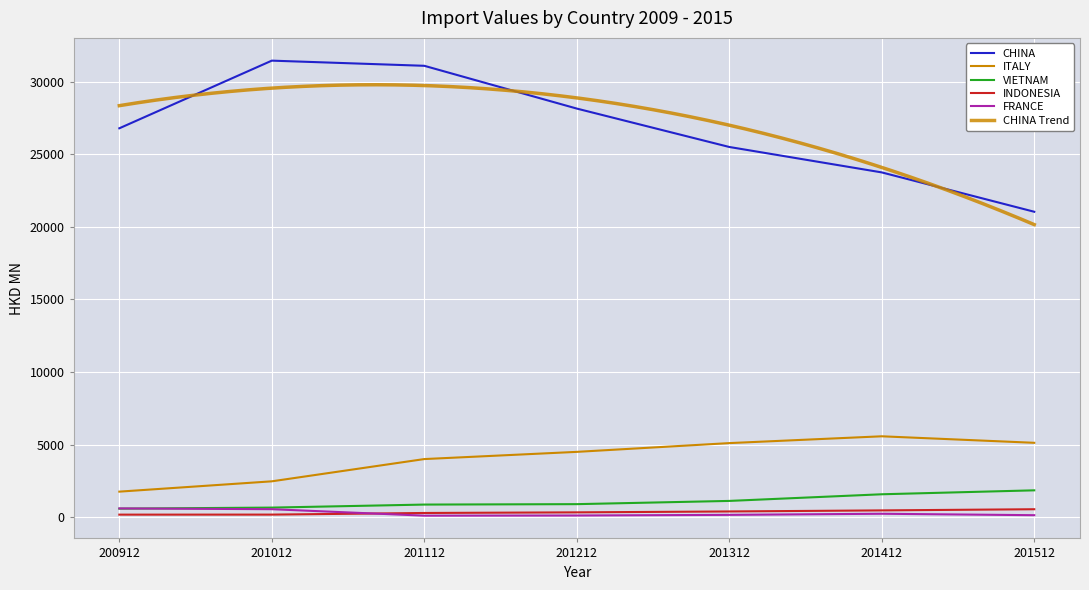

What is the highest value of the CHINA series?

31452.1